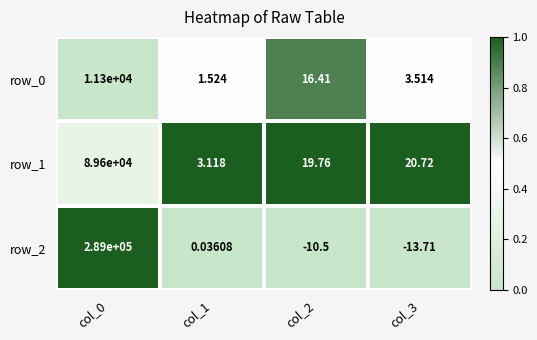

The value of row_2 at col_3 is -0.7. True or false?

False